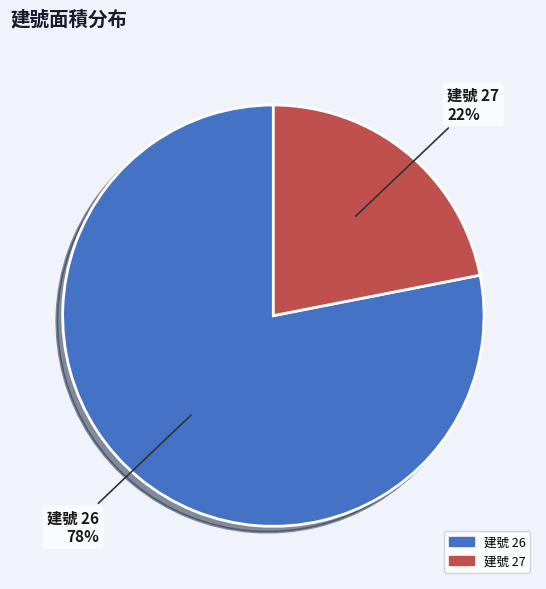

To the nearest percent, what is the average slice percentage?

50%